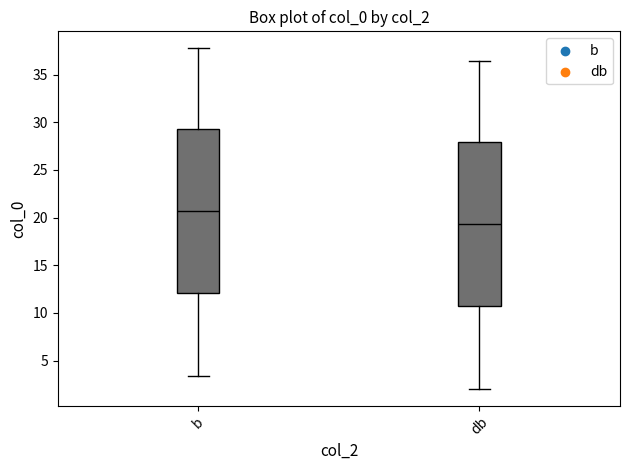

Where does the upper whisker of the box for db end on the y-axis? The values are not printed on the chart, so give them approximately, as read against the axis.

36.5